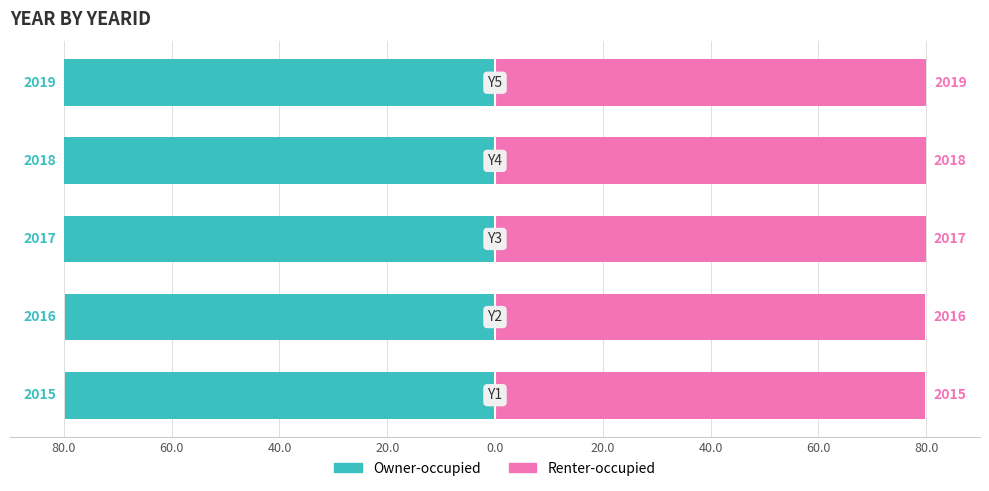

Is it true that Owner-occupied equals -80.0 at 20.0?

True